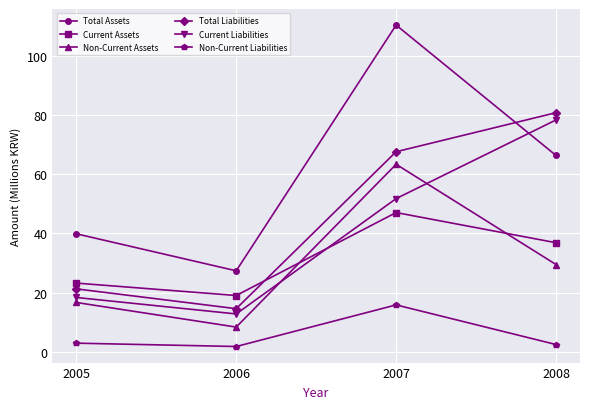

The value of Current Liabilities at 2008 is 40.6. True or false?

False